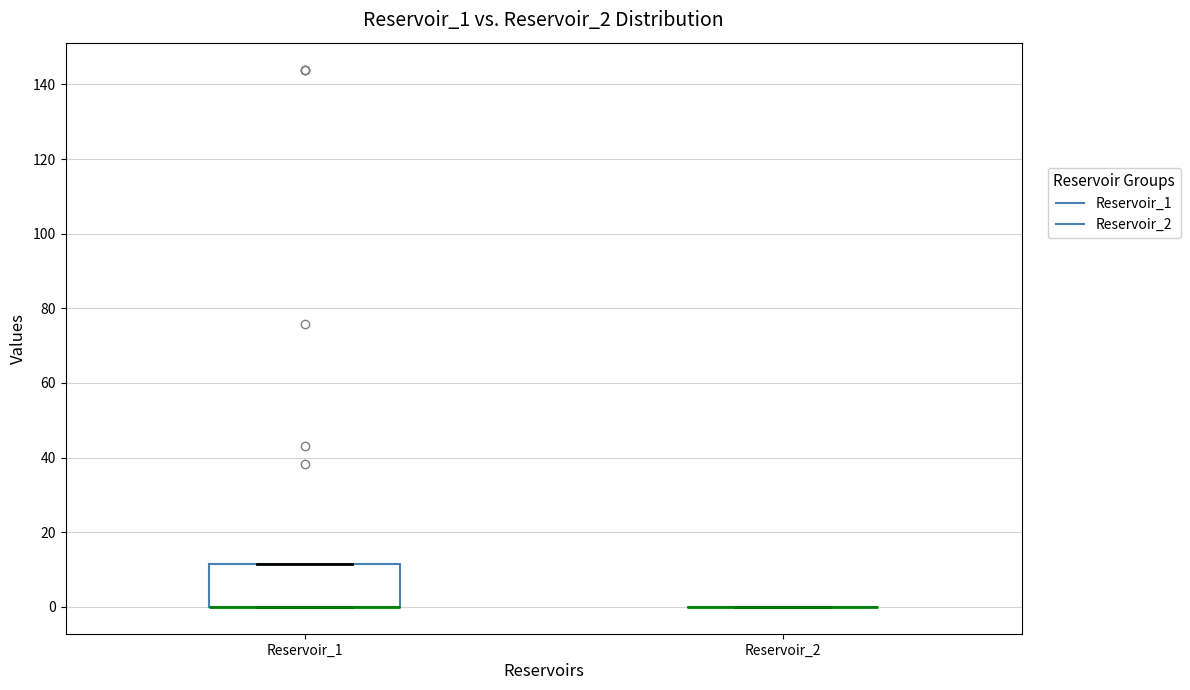

Where is the upper edge of the box for Reservoir_1 on the y-axis? The values are not printed on the chart, so give them approximately, as read against the axis.

12